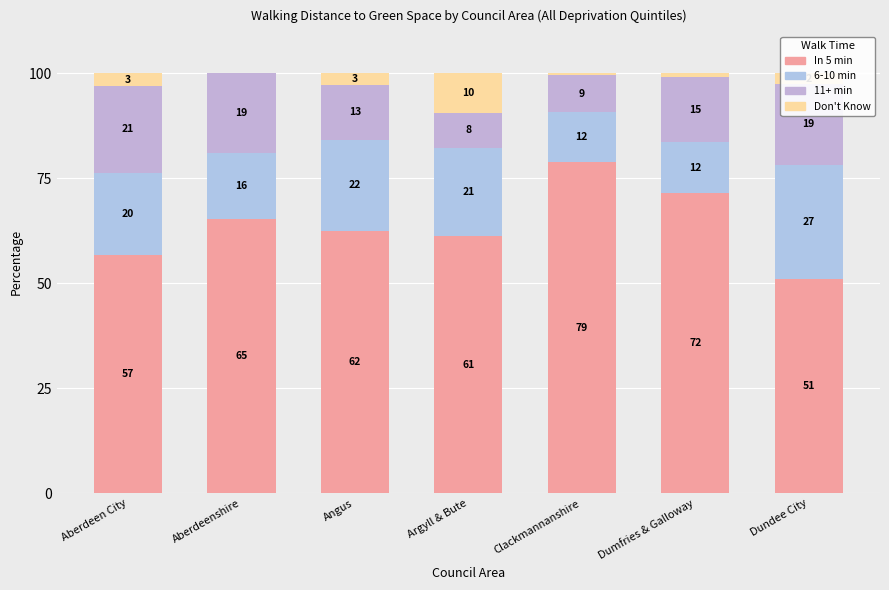

What is the total value across all series at Aberdeen City?

100.0